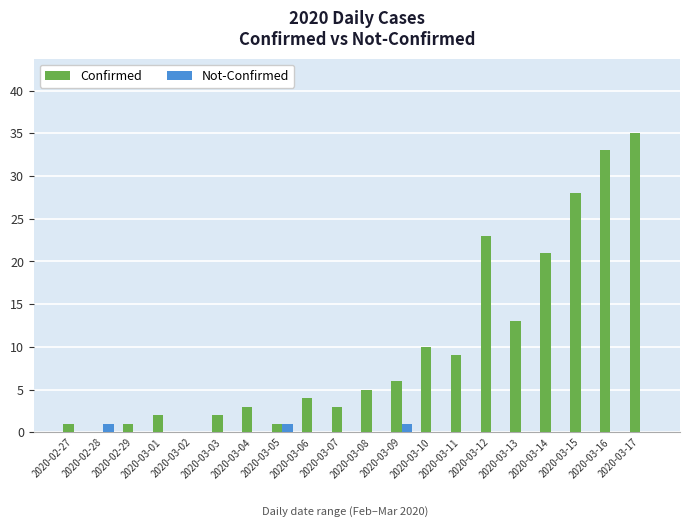

What is the greatest value displayed?

35